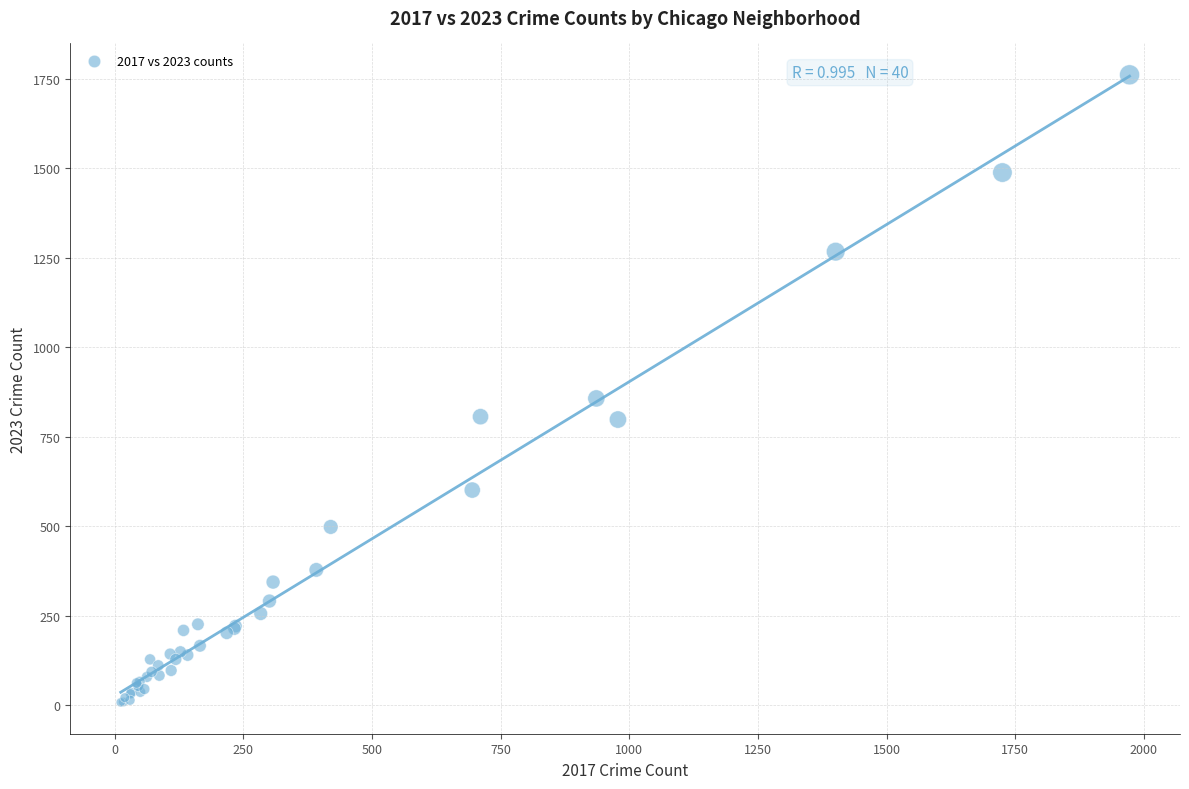

What Y value in the scatter plot is closest to 884?

857